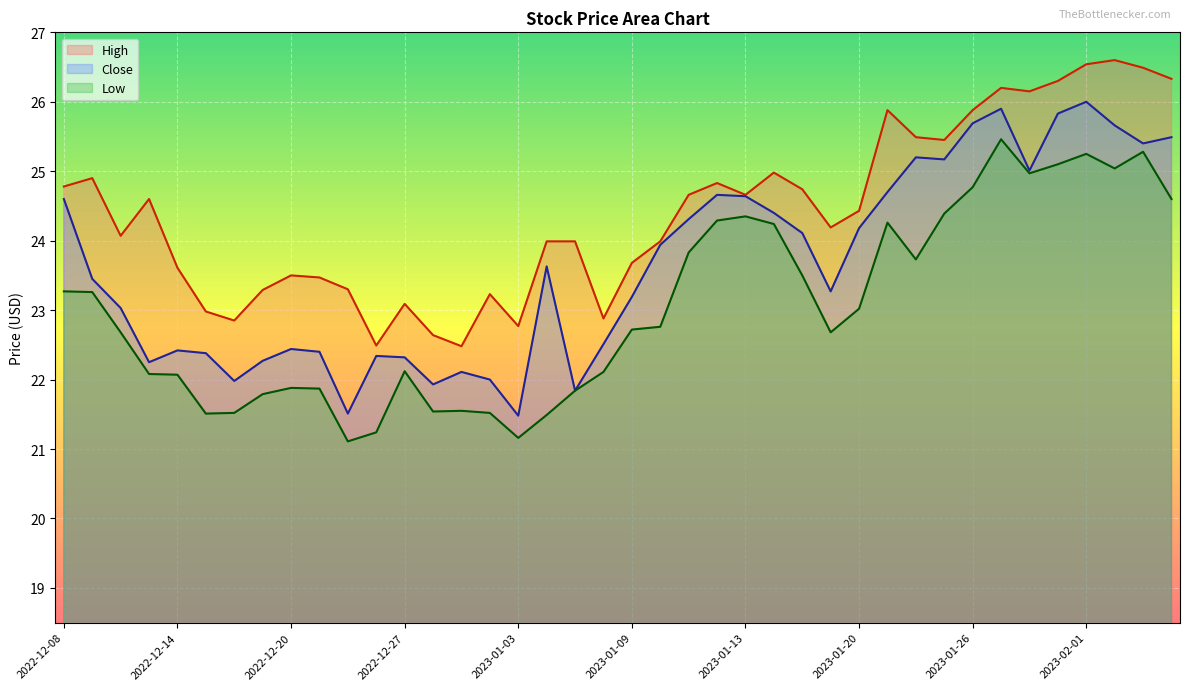

True or false: Close and Low cross at least once.

False